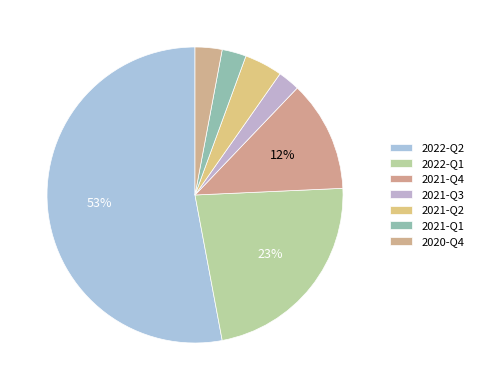

Count the number of slices in the pie.

7